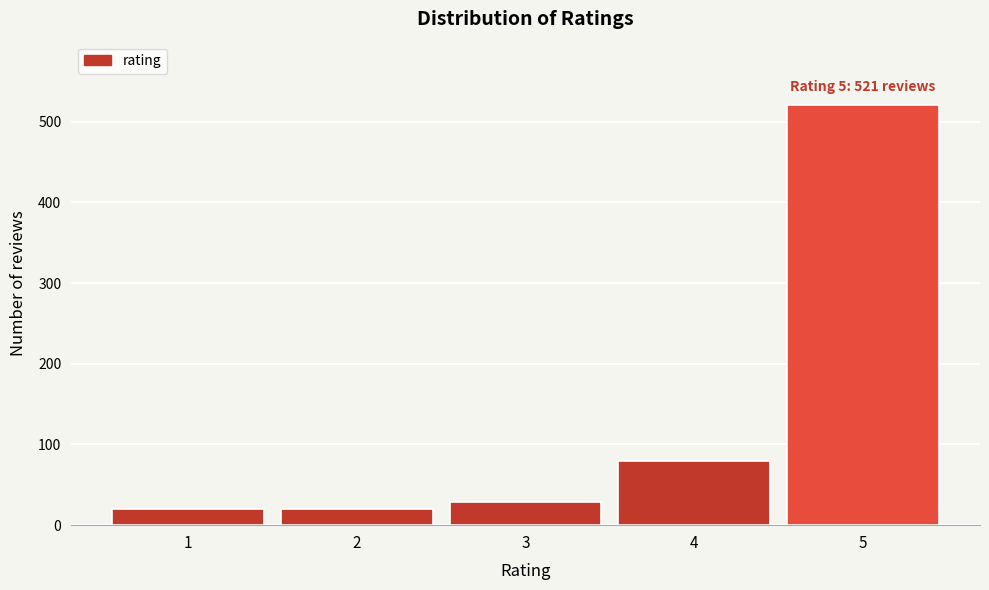

Reading right to left, transcribe all the data shown in this chart.

521	79	29	20	20